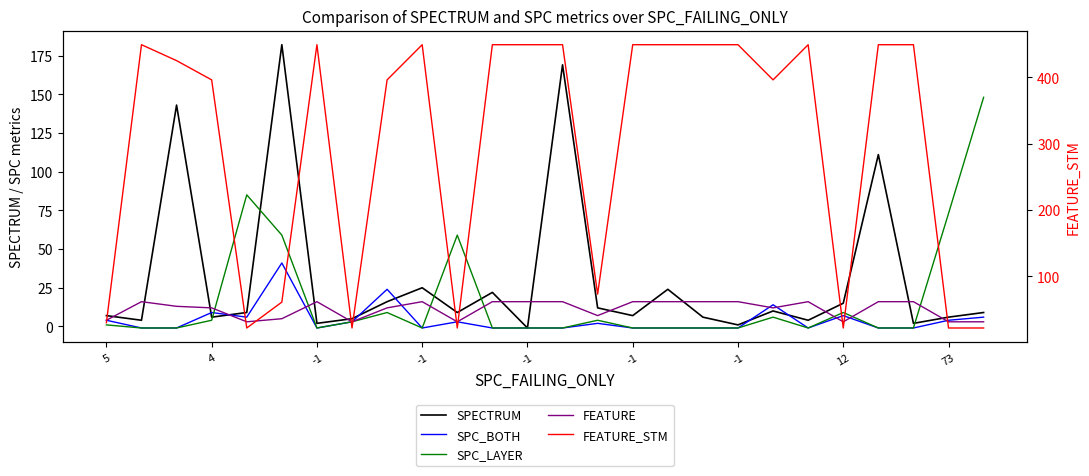

At which category does FEATURE_STM reach its first local valley?

-1